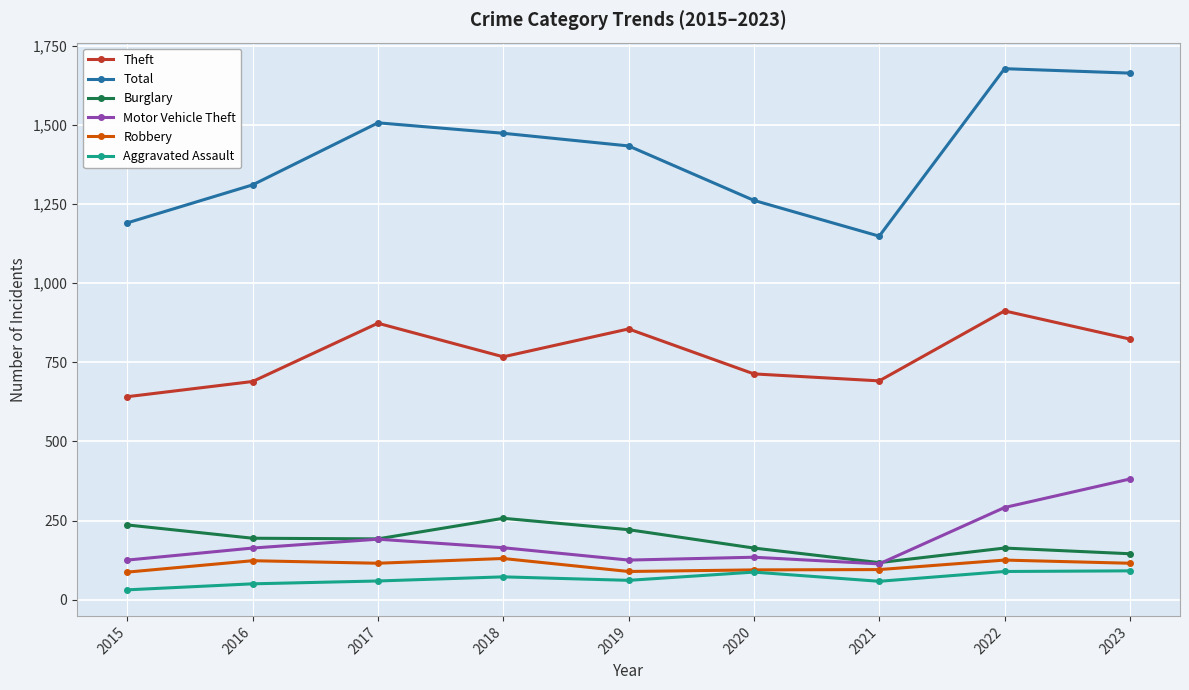

At which label is Total closest to 1412?

2019